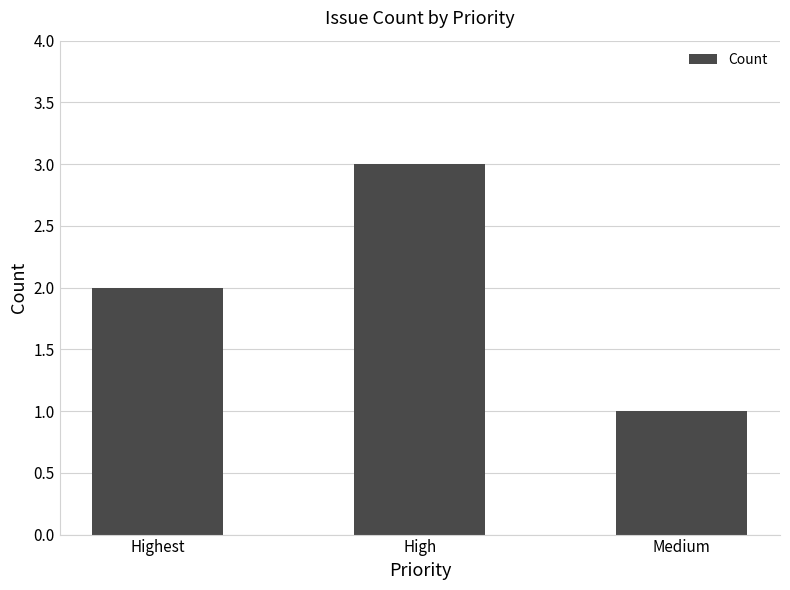

Which has a higher value, High or Medium?

High